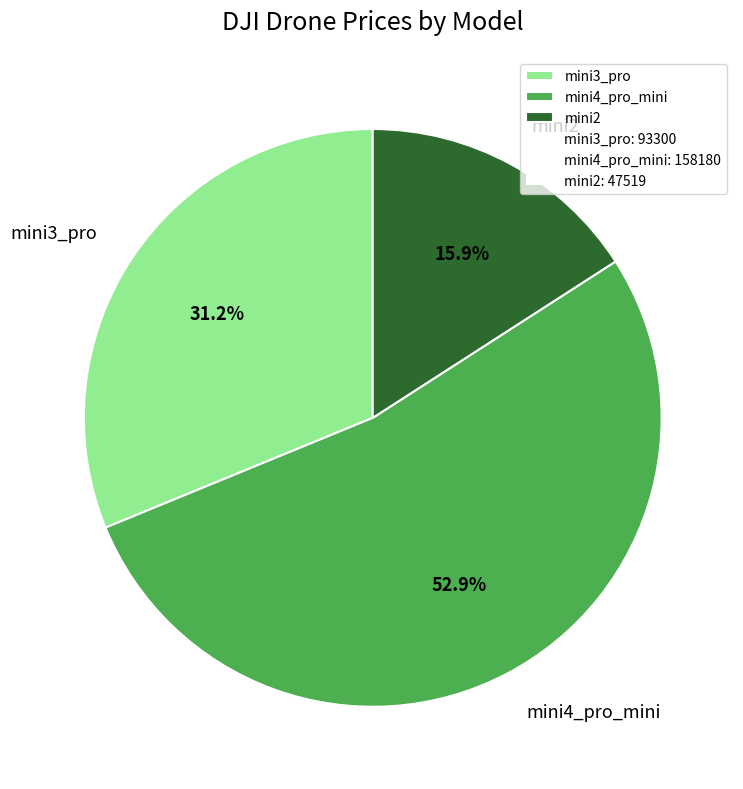

True or false: mini3_pro accounts for 31% of the total.

True